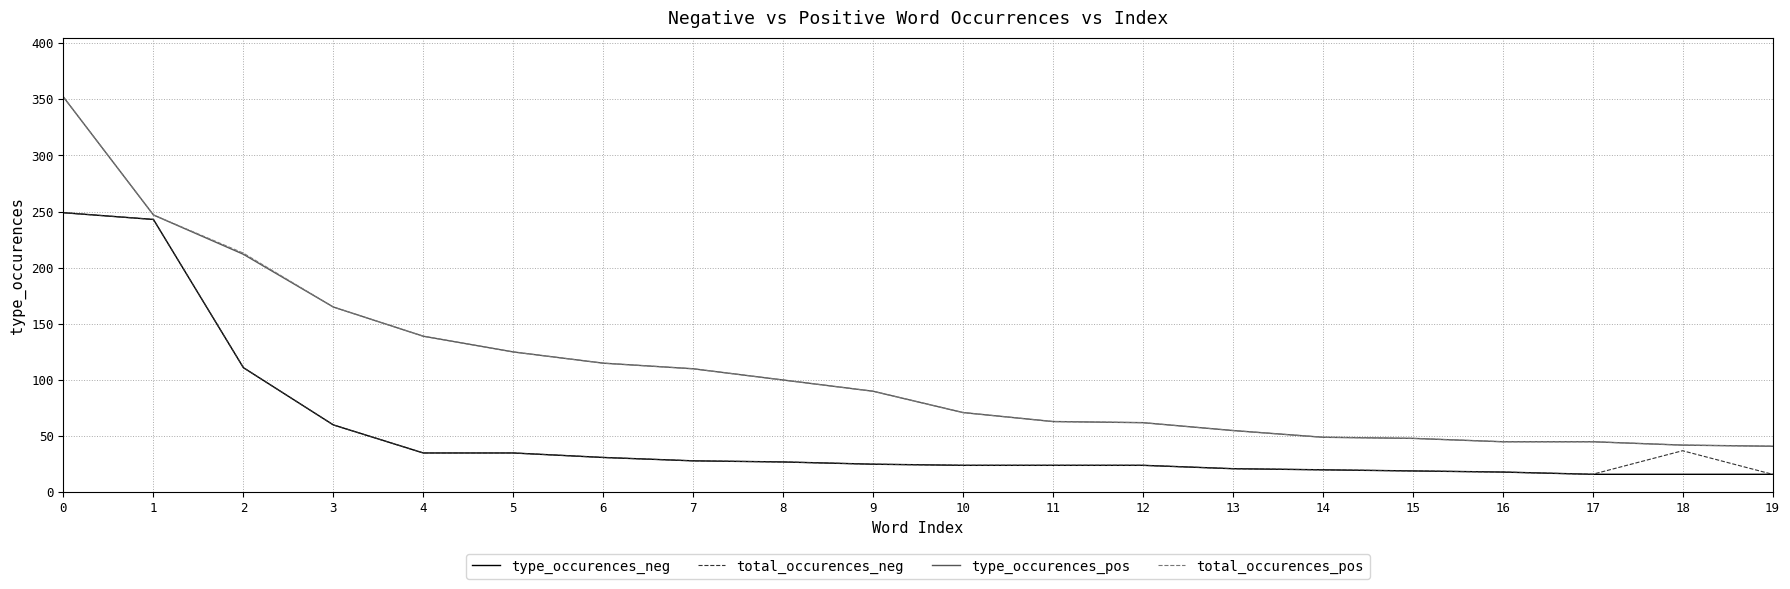

The value of type_occurences_pos at 7 is 151. True or false?

False